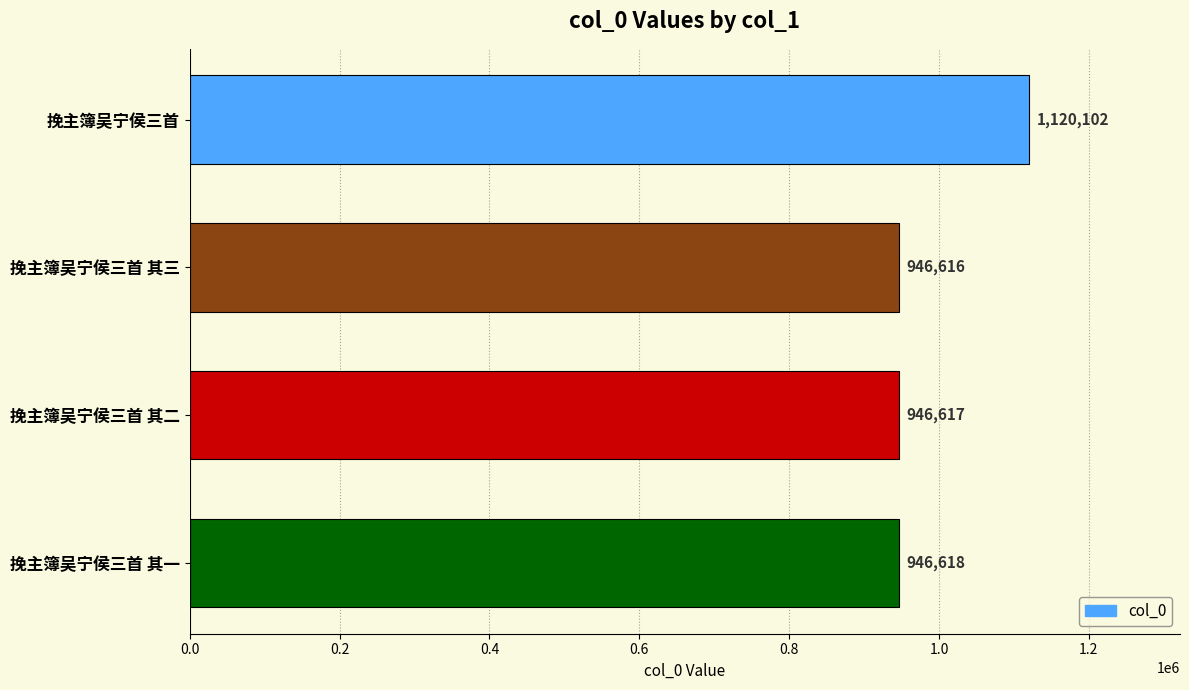

The chart shows a value of 1120102 at 挽主簿吴宁侯三首. True or false?

True